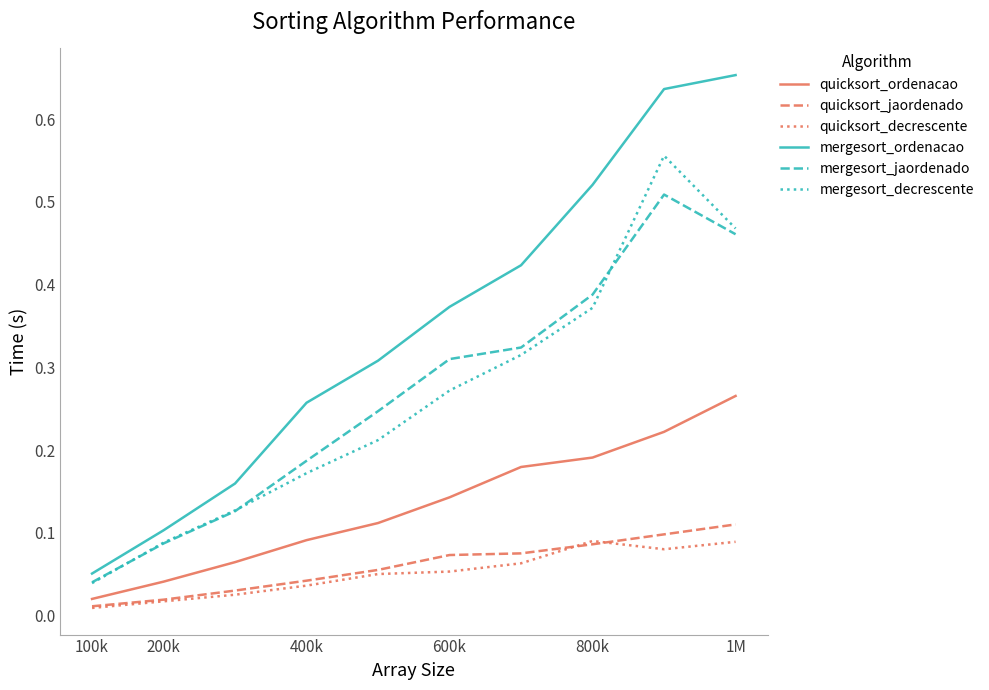

How many series are shown in this chart?

6